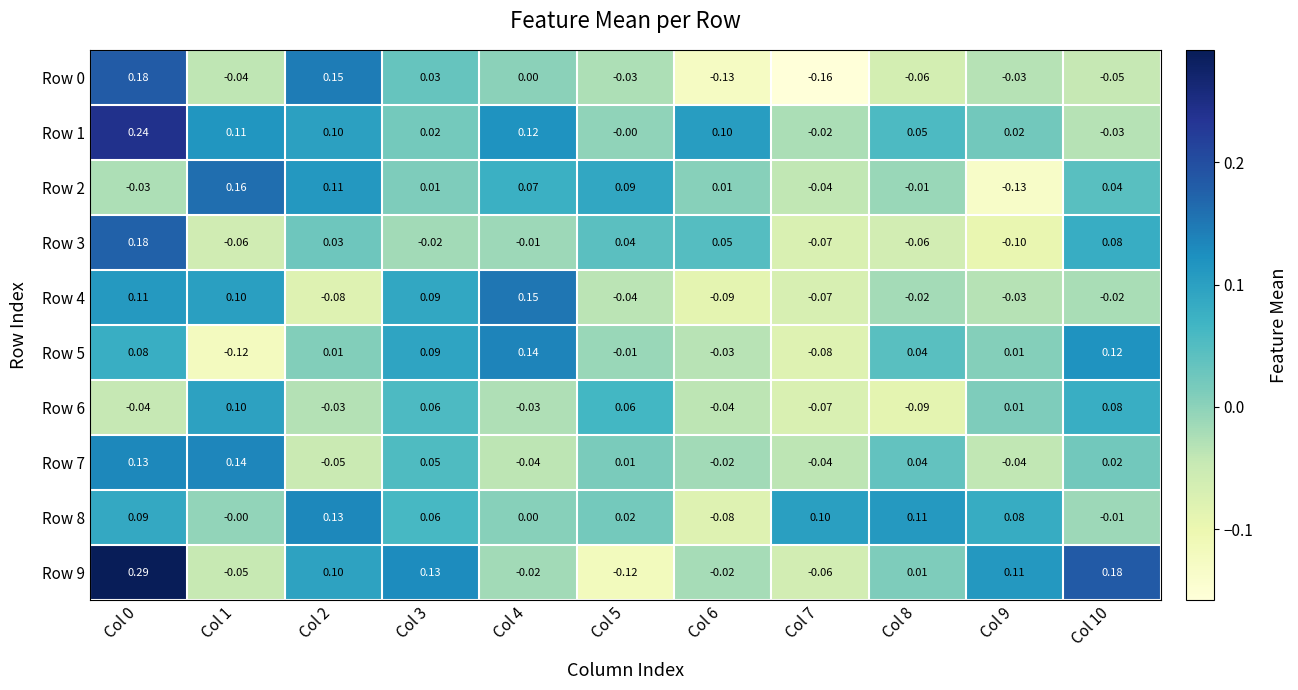

Is the value of Row 8 at Col 4 greater than the value of Row 0 at Col 3?

No